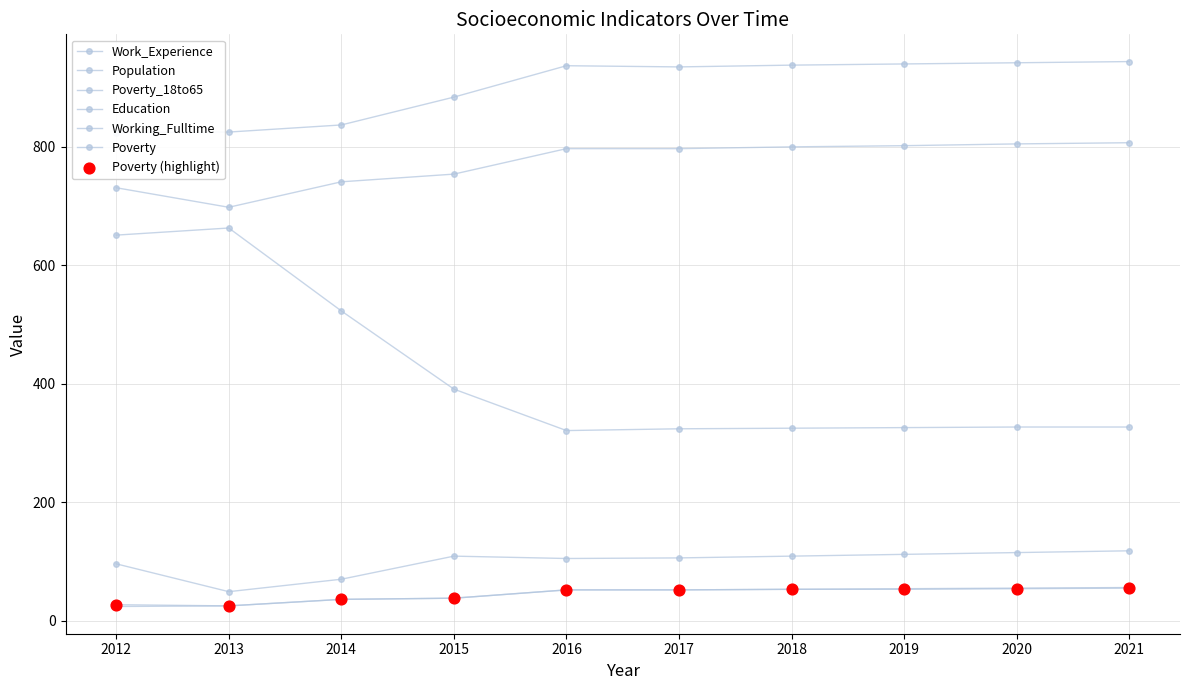

Is the value of Population at 2017 greater than the value of Poverty_18to65 at 2012?

Yes